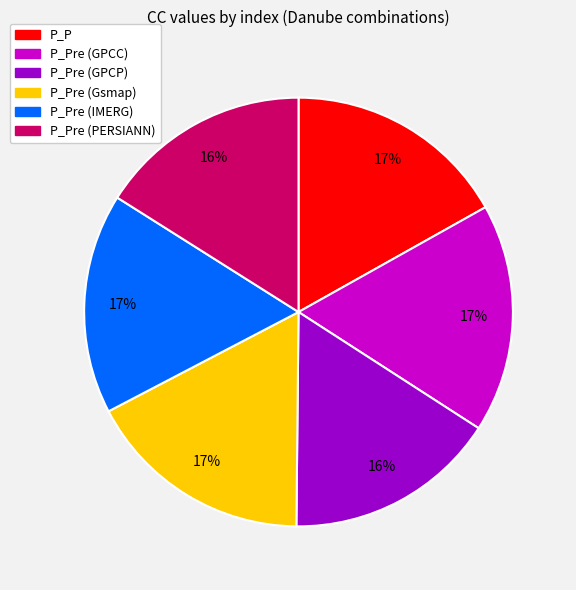

To the nearest percent, what is the average slice percentage?

17%